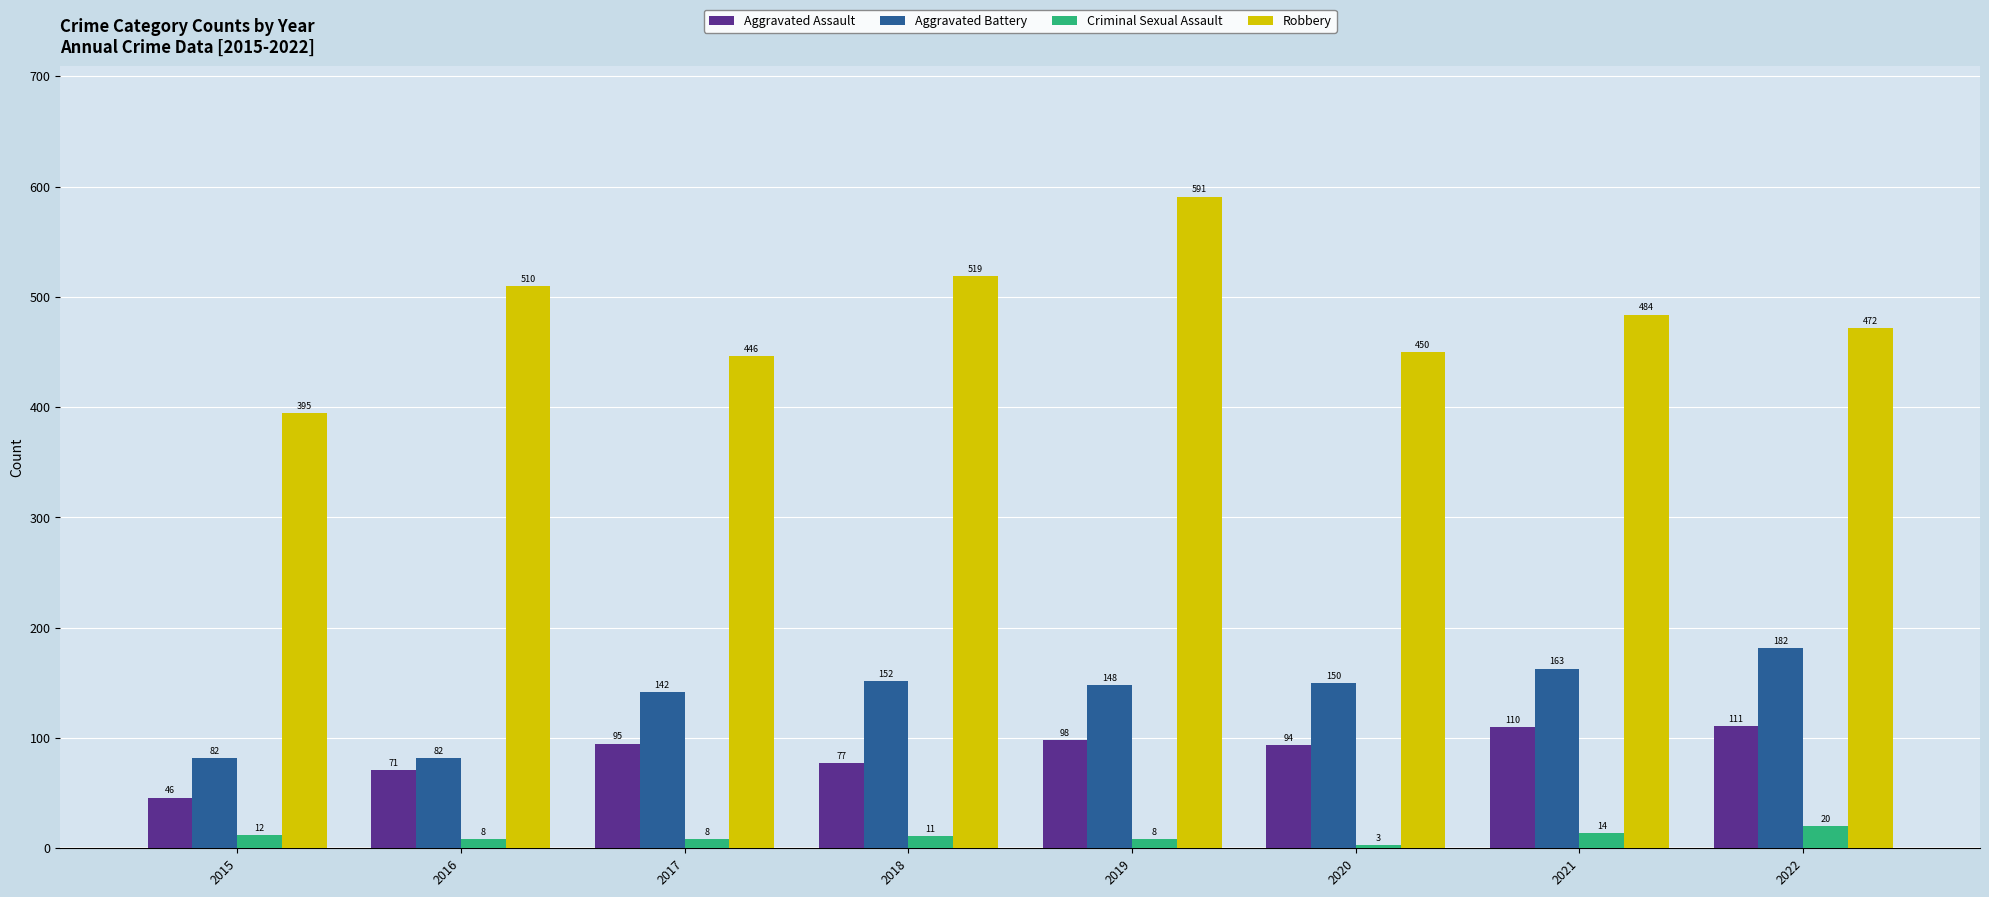

Is the value of Robbery at 2021 greater than the value of Aggravated Battery at 2017?

Yes